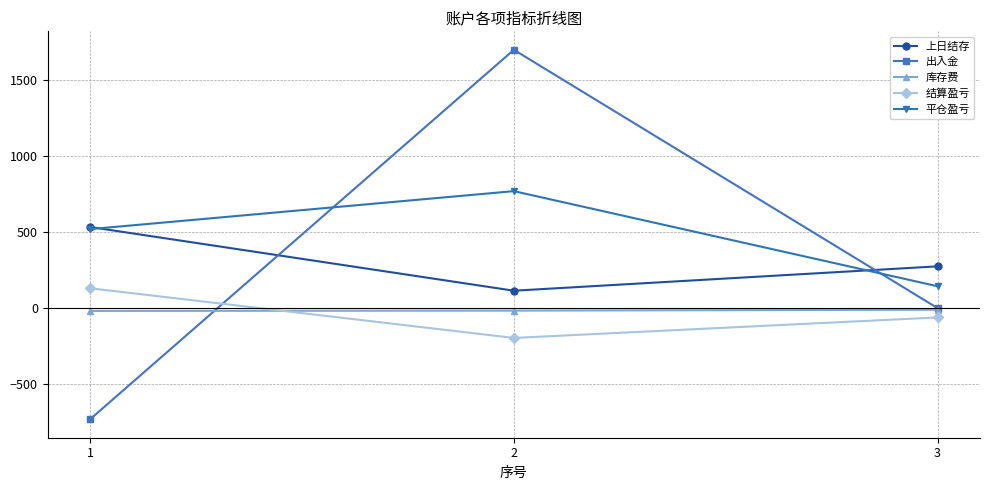

The value of 出入金 at 1 is -731.0. True or false?

True